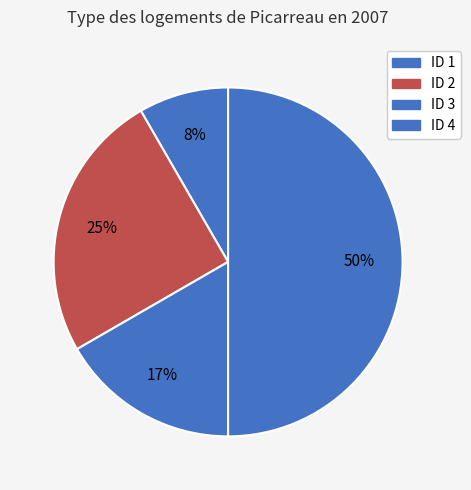

Is there any slice that represents more than half of the pie?

No